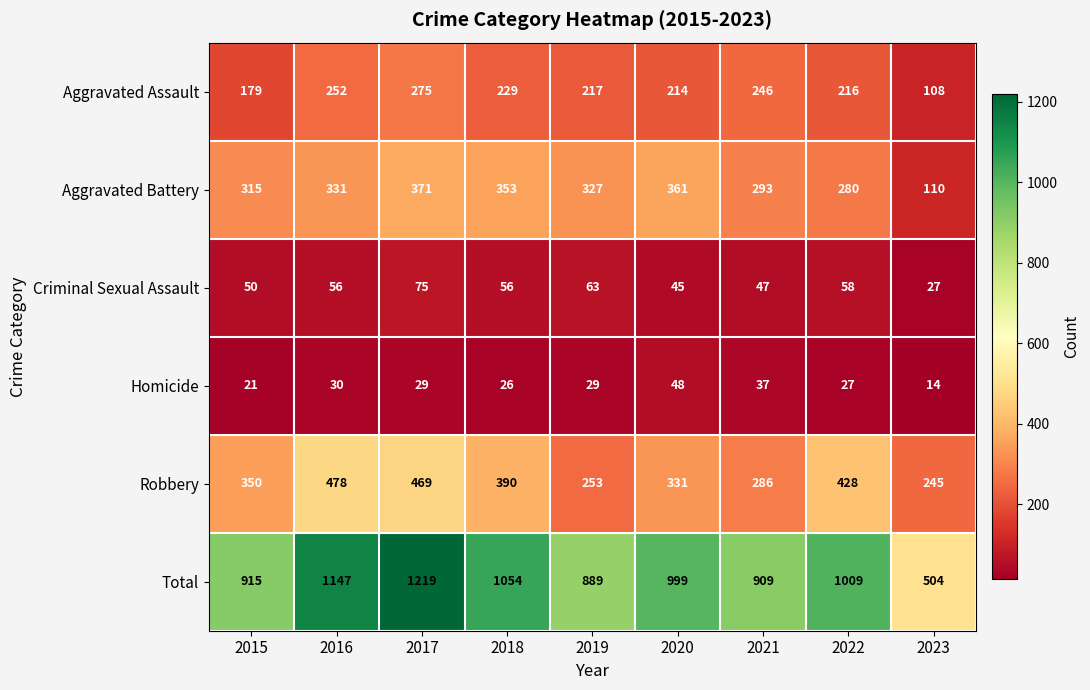

What is the sum of the Homicide values at 2016 and 2023?

44